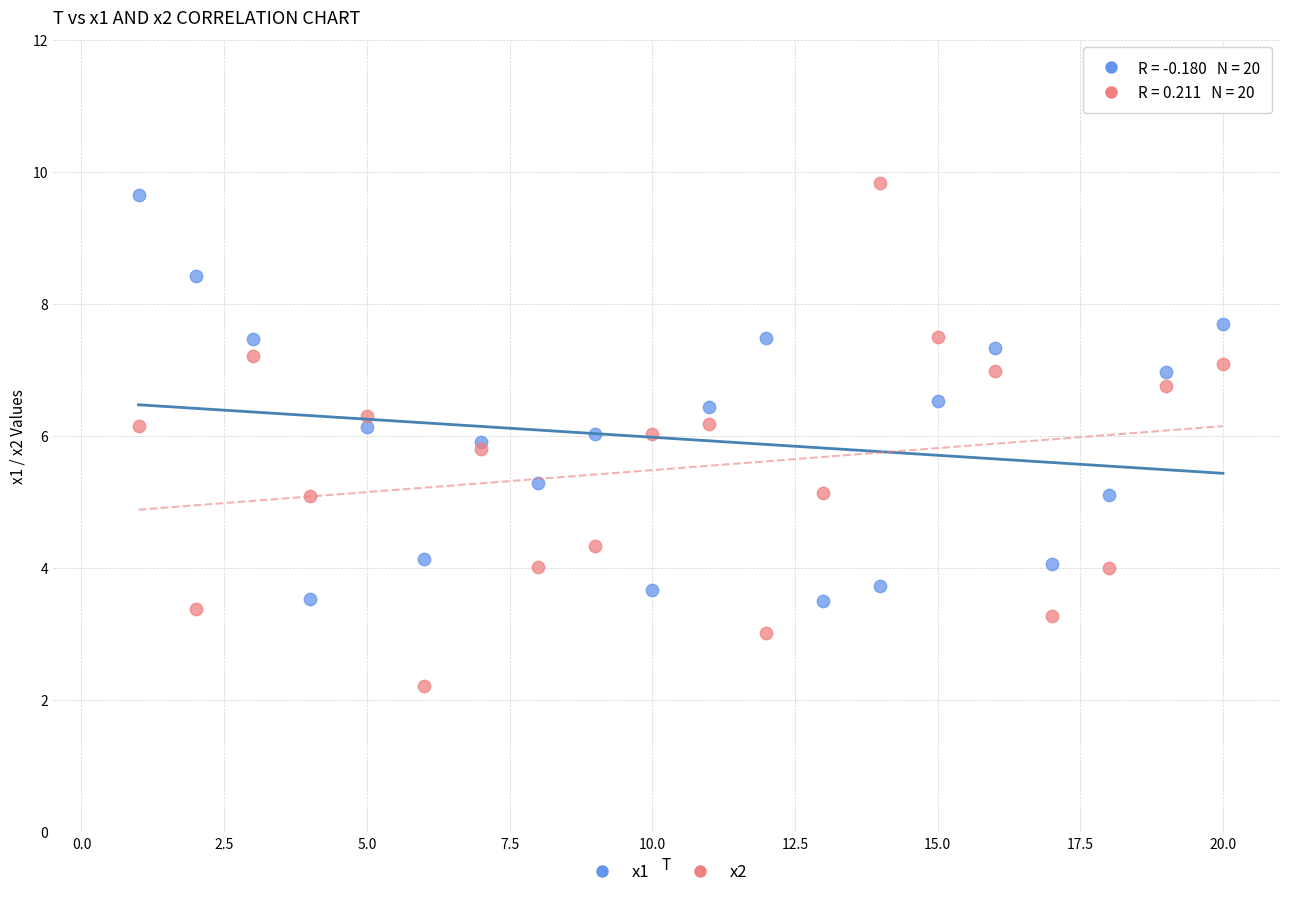

Which series contains the lowest Y value?

x2